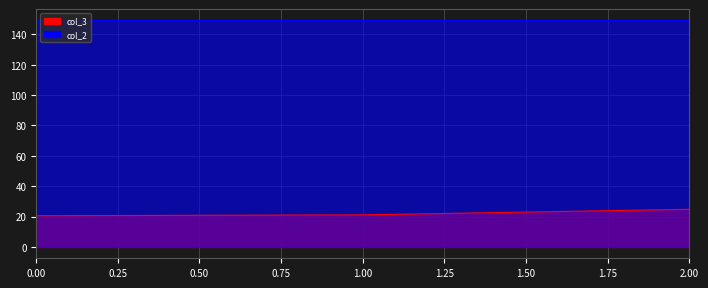

Between 0 and 2, which series saw the biggest shift?

col_3